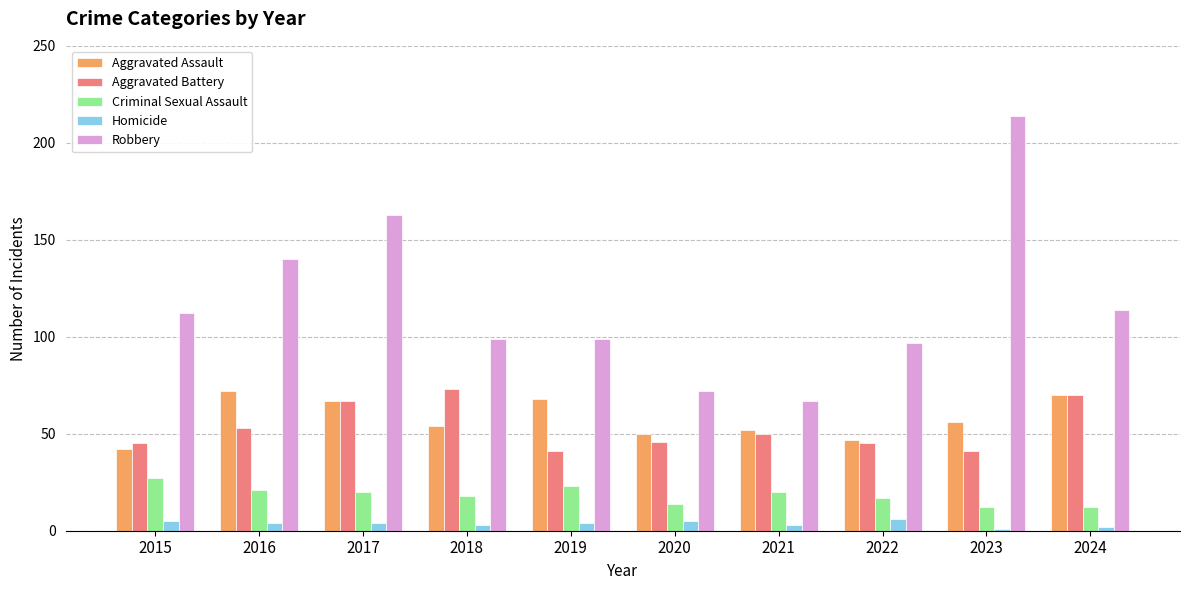

True or false: Aggravated Battery has a value of 45 at 2015.

True